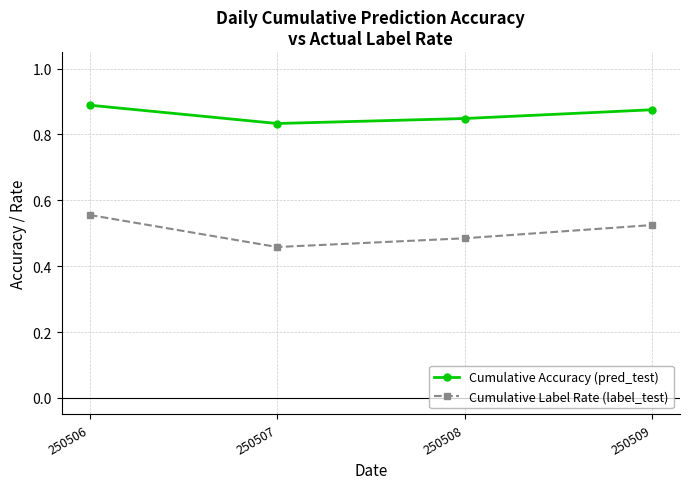

In Cumulative Accuracy (pred_test), how many points are lower than both neighbors (excluding endpoints)?

1